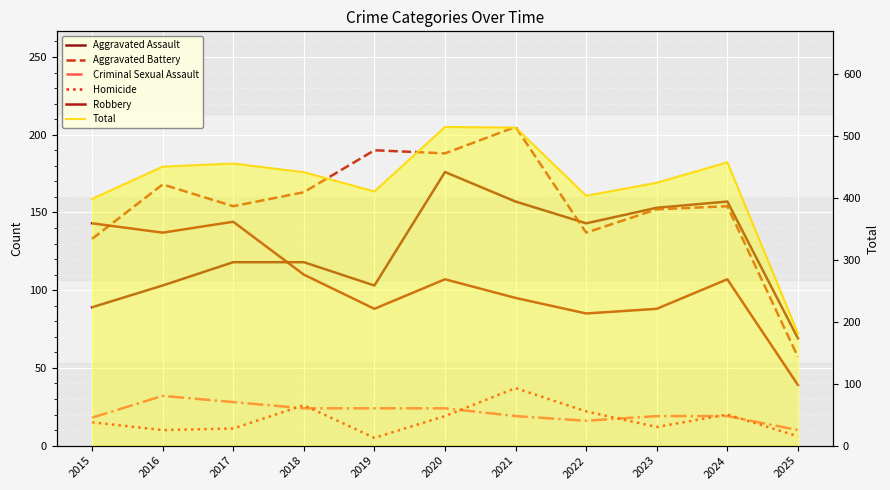

Read the Homicide value at 2023.

12